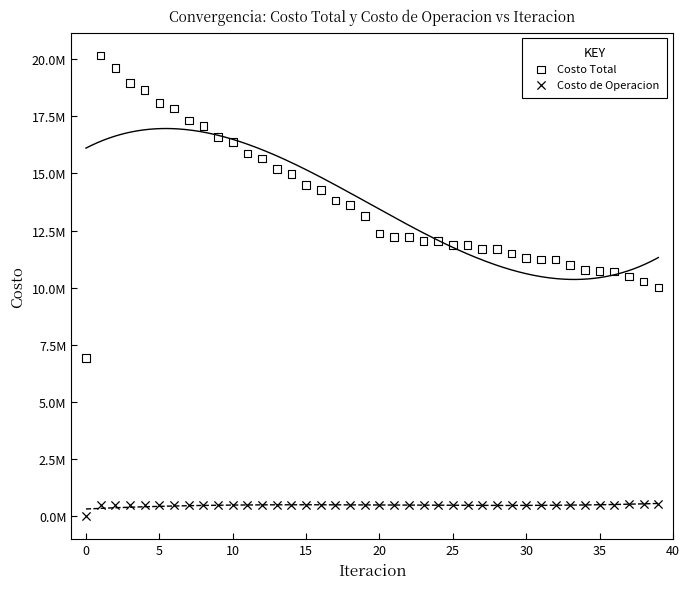

What are all the series names shown in the legend?

Costo Total, Costo de Operacion